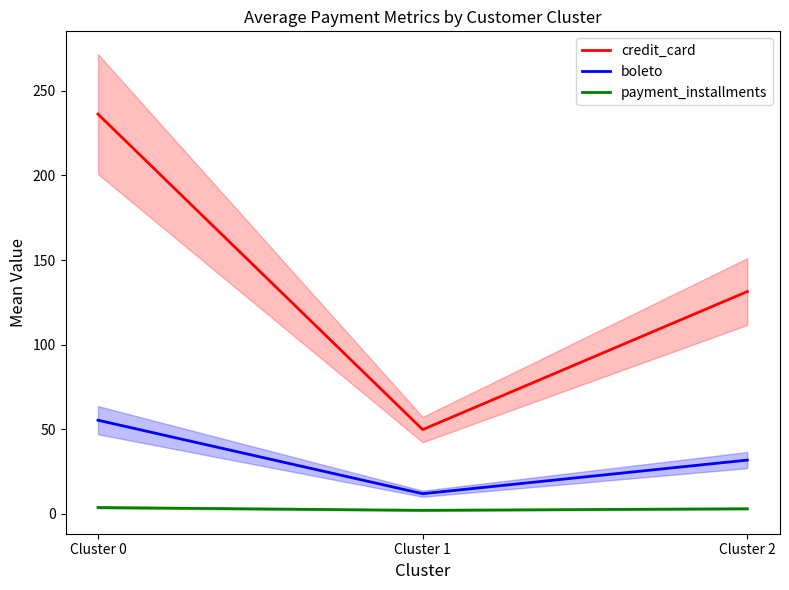

How many data points in boleto are less than 31?

1